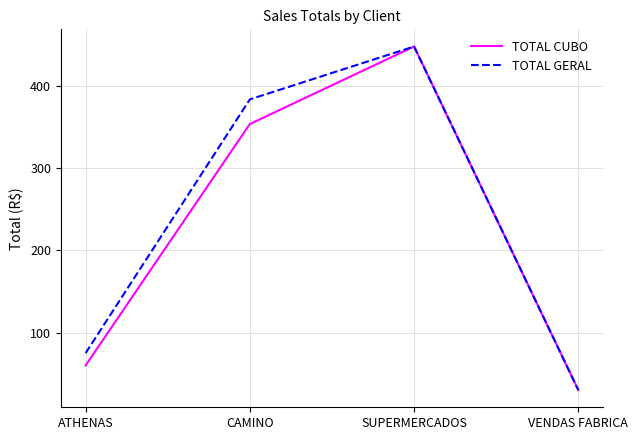

List the labels in order of TOTAL CUBO value, smallest first.

VENDAS FABRICA, ATHENAS, CAMINO, SUPERMERCADOS